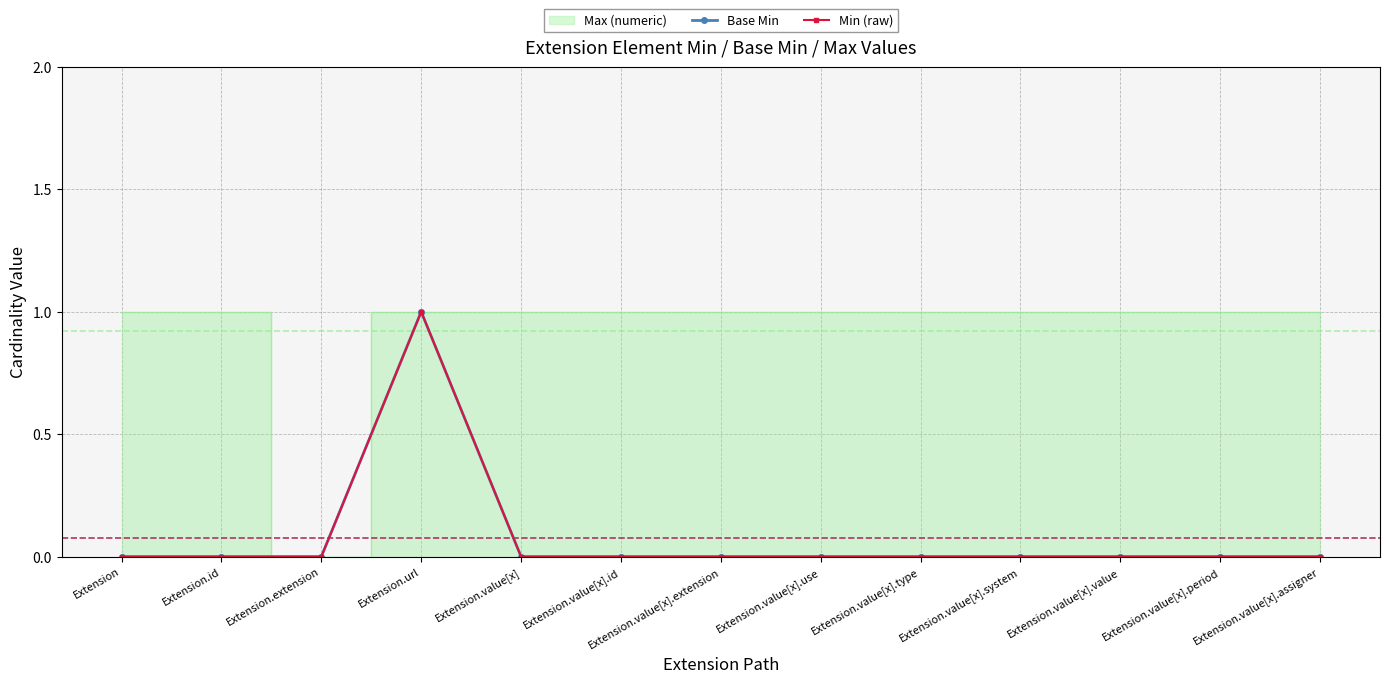

True or false: Min (raw) and Base Min cross at least once.

False